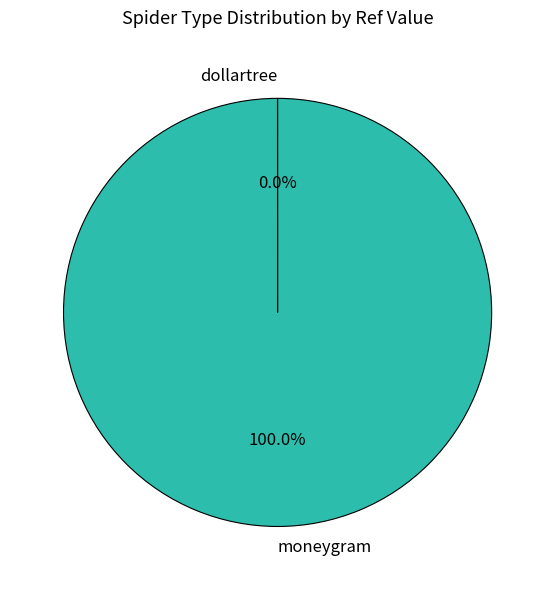

Is there any slice that represents more than half of the pie?

Yes